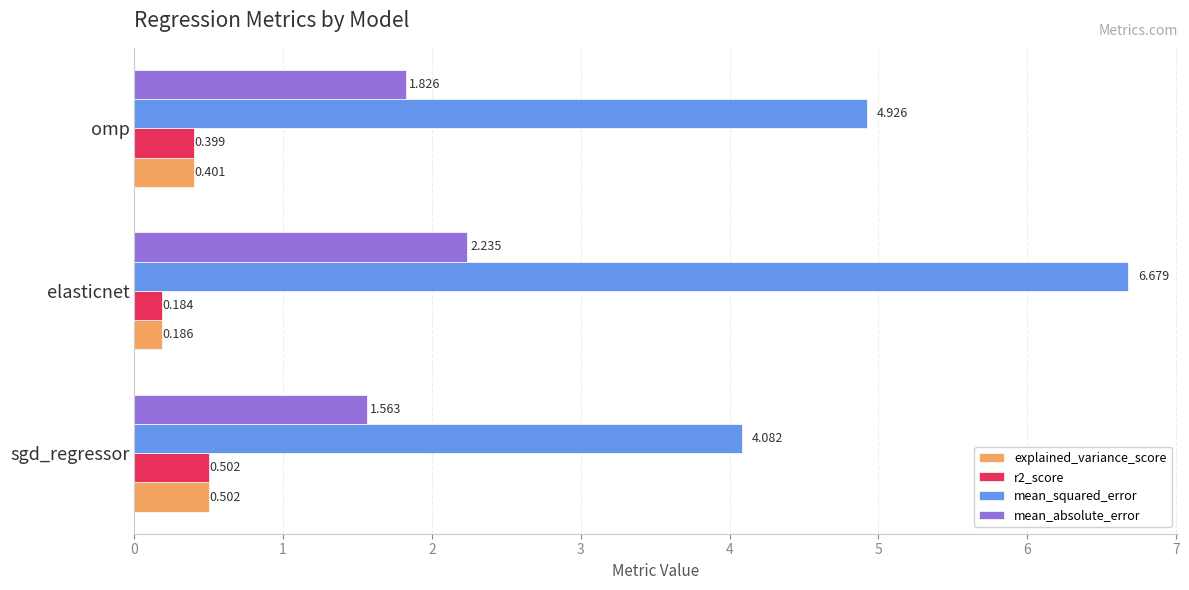

Is the value of mean_absolute_error at sgd_regressor greater than the value of mean_squared_error at elasticnet?

No